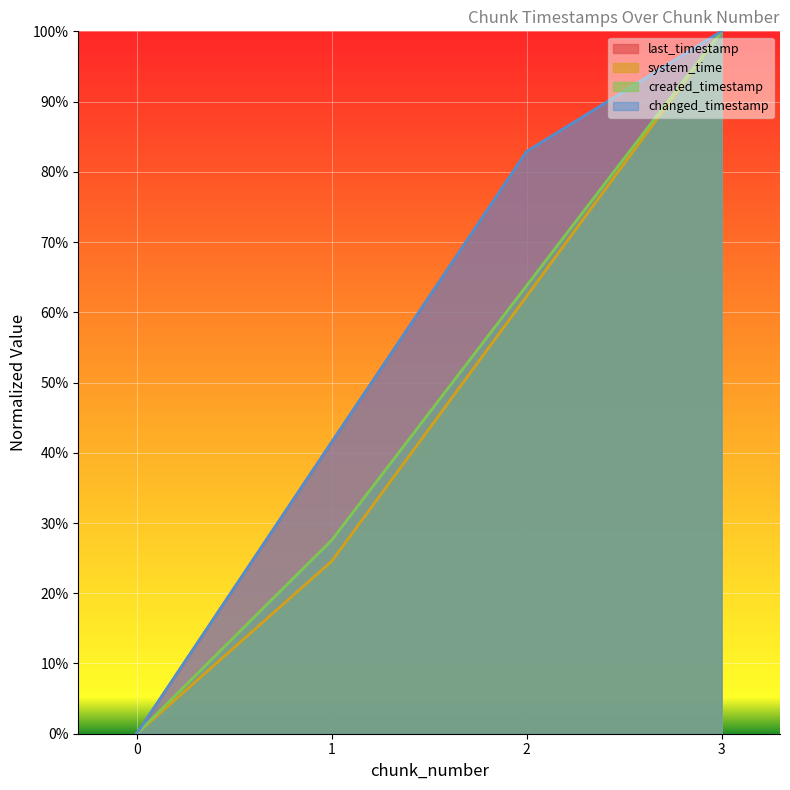

True or false: changed_timestamp has a value of 1.3 at 2.

False